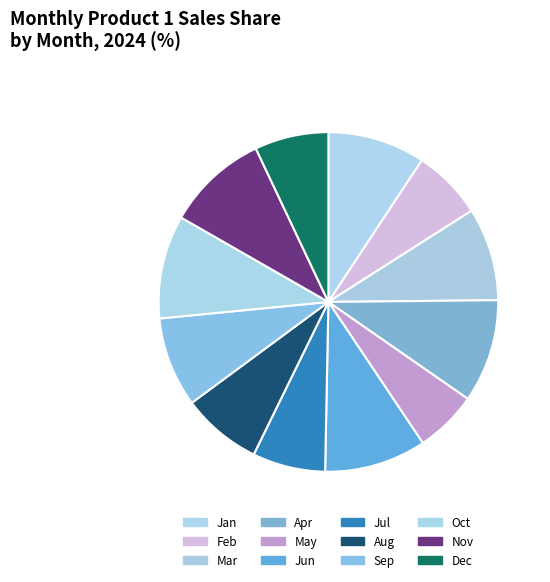

Combined, what portion of the pie is Aug and Feb?

14.3%